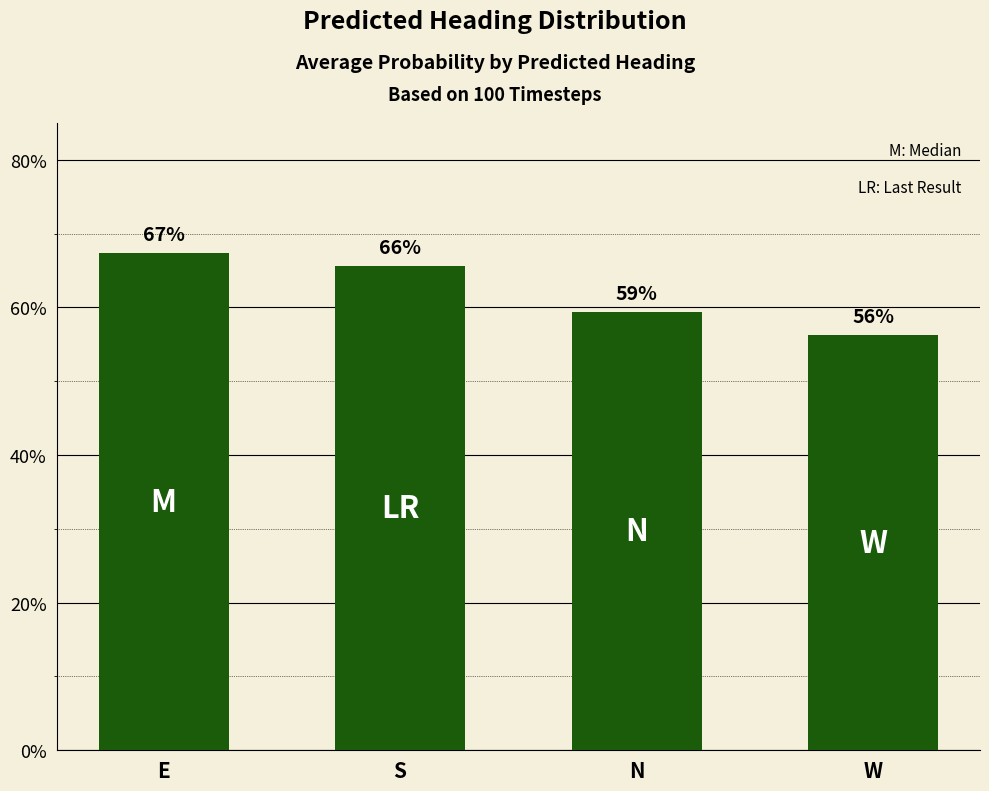

List the labels in order of value, smallest first.

W, N, S, E